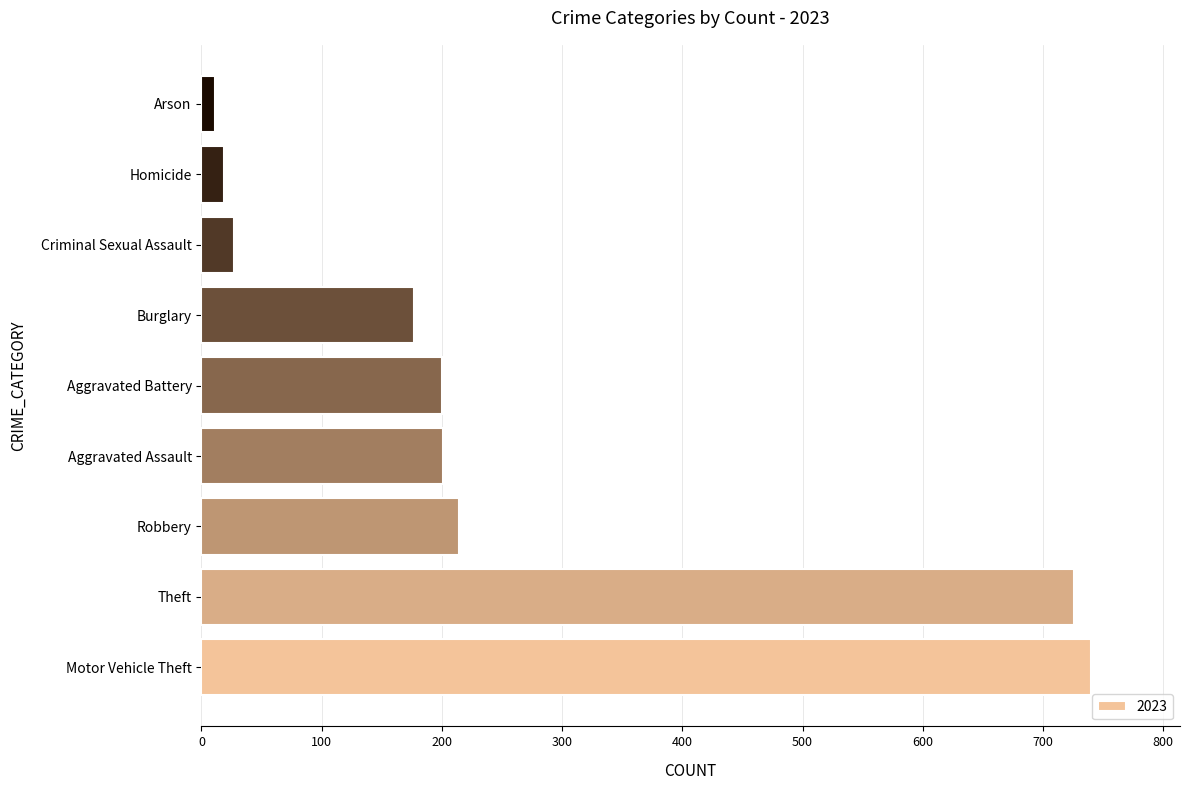

At which label is the value closest to 375?

Robbery